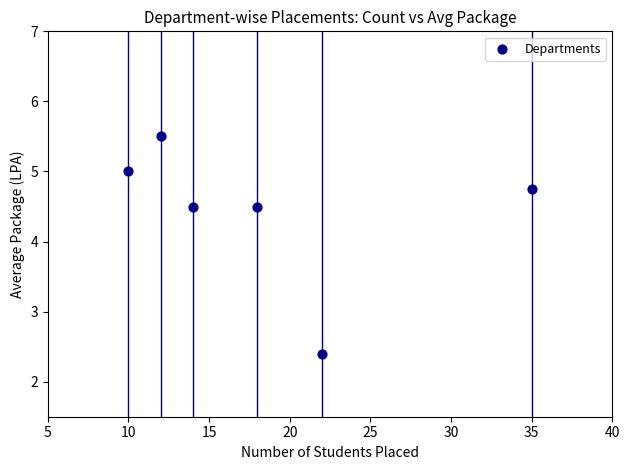

What is the average X value?

18.5